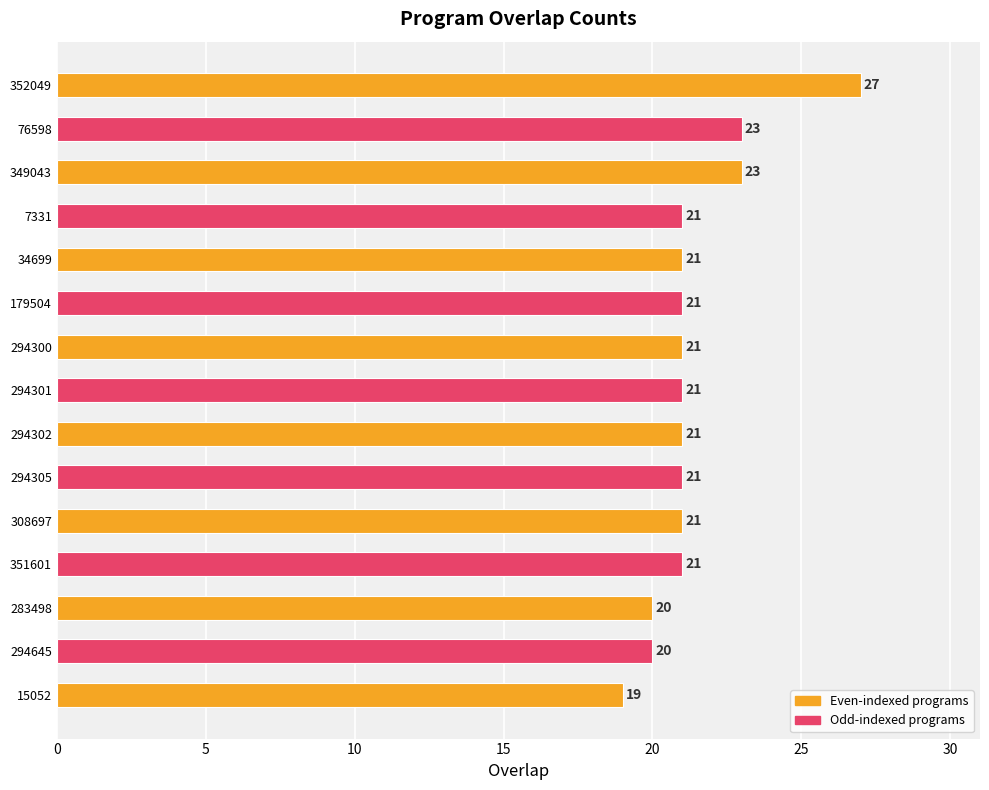

What is the approximate value at 179504?

21